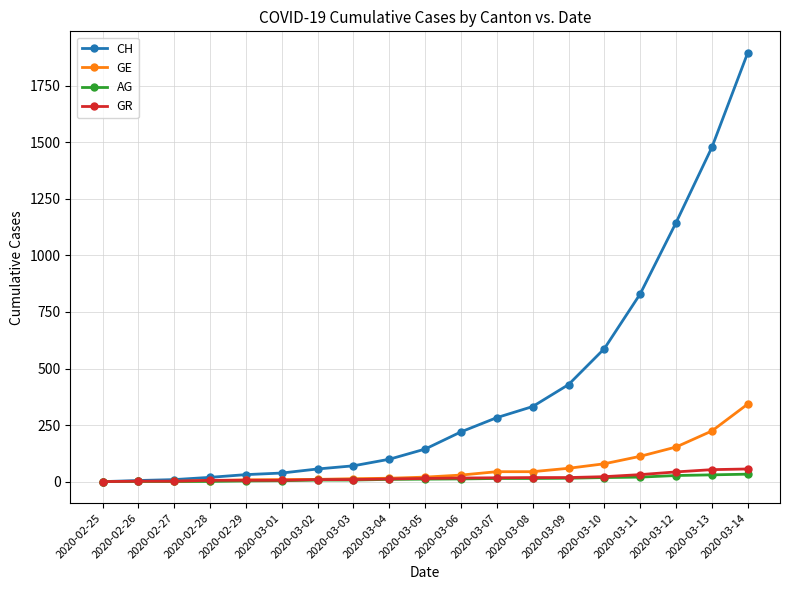

At which category is the sum across all series the highest?

2020-03-14